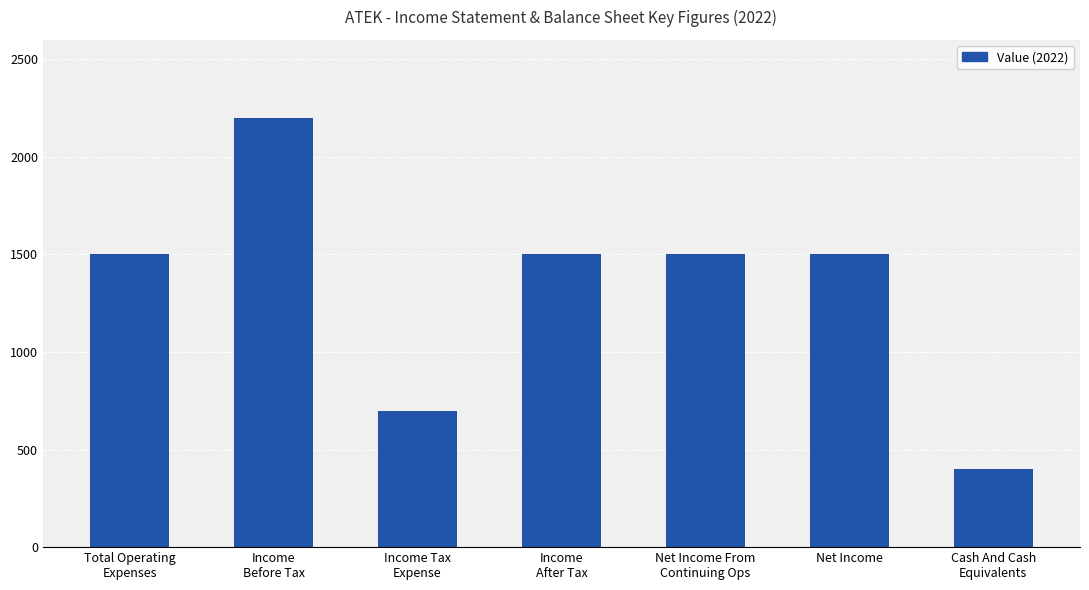

What is the ratio of the value at Net Income to the value at Income Tax
Expense?

2.1